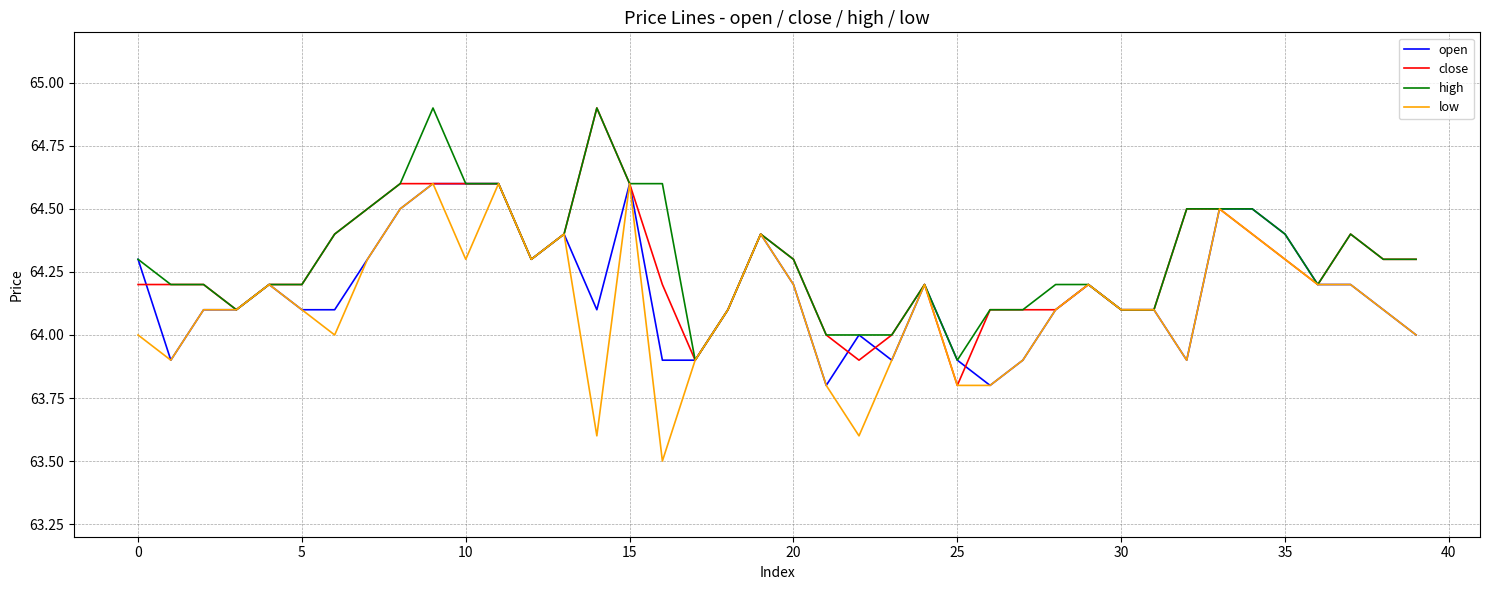

What is the highest value of the open series?

64.6